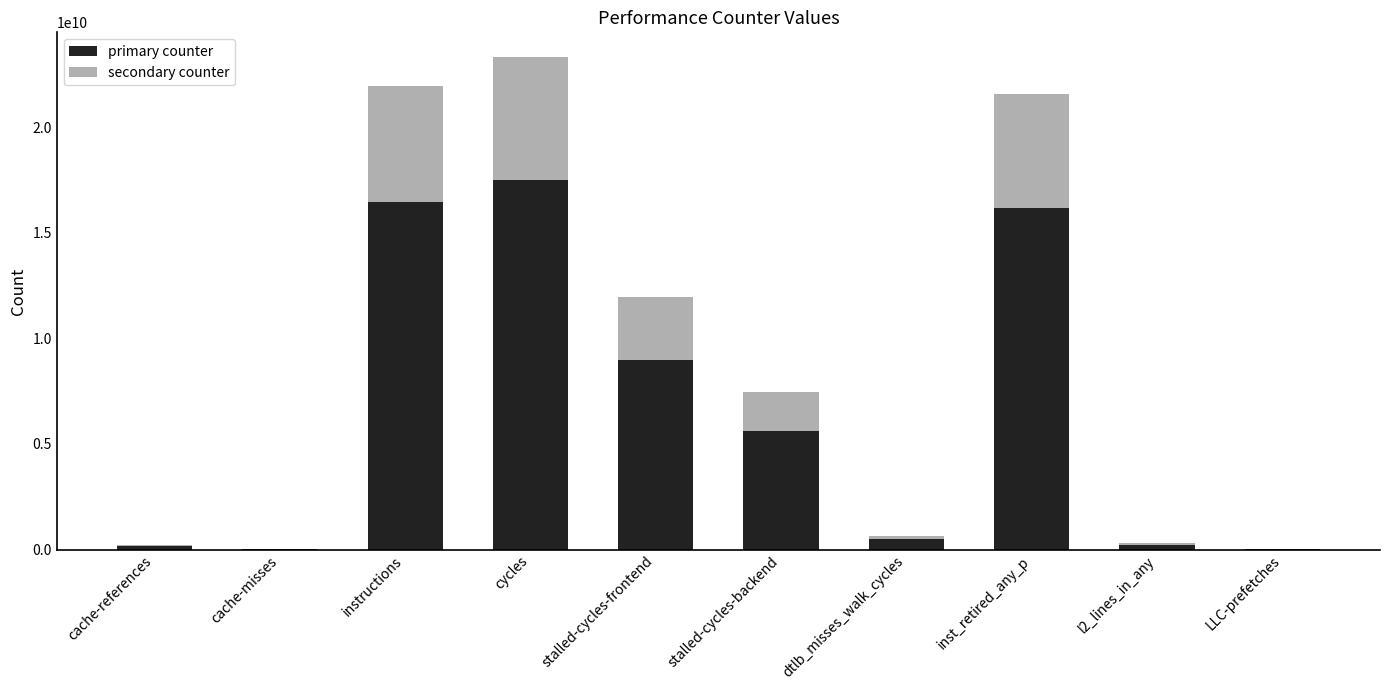

What is the maximum value for primary counter?

17499666291.8